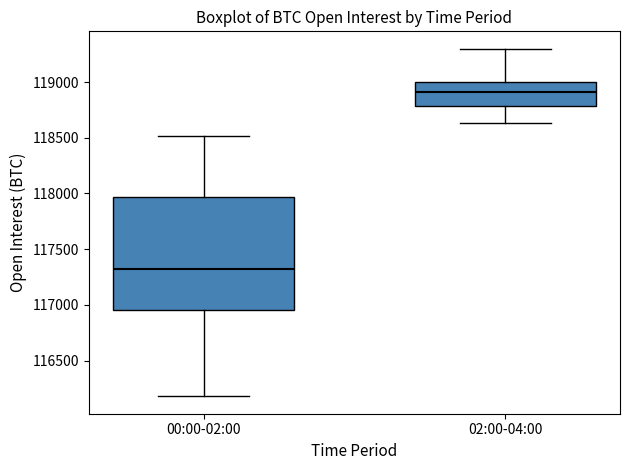

Comparing the boxes themselves (not the whiskers), which one is the tallest?

00:00-02:00